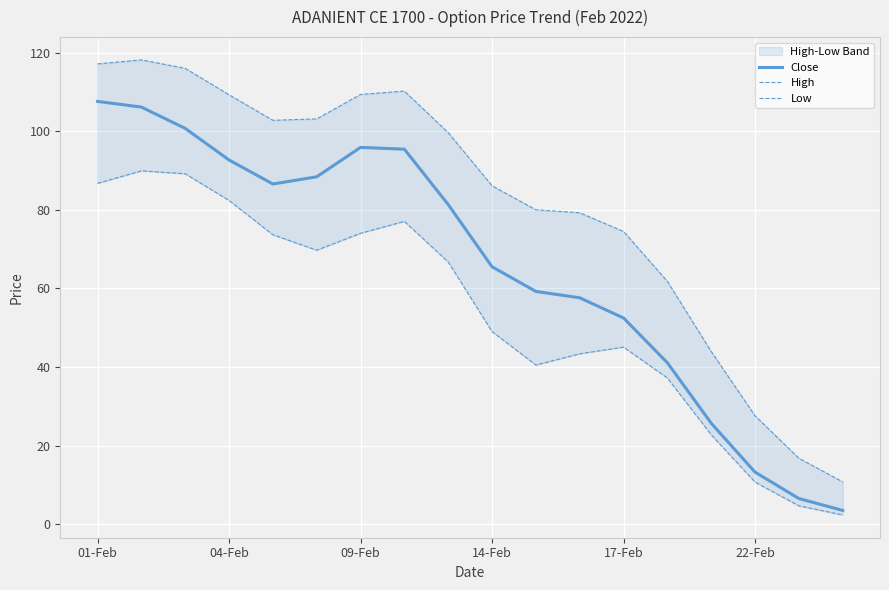

Rank the series by their maximum value, from highest to lowest.

High, Close, Low